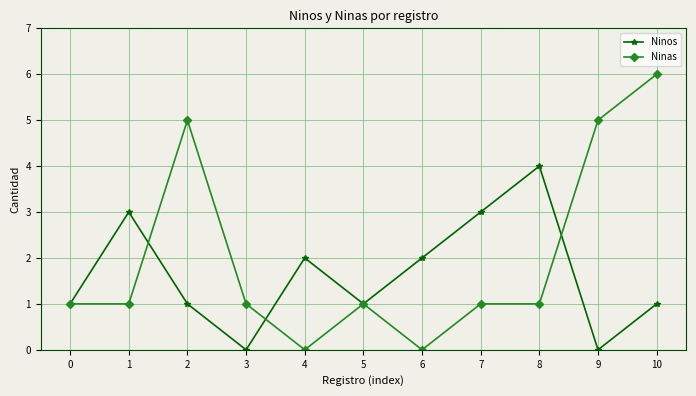

At 10, list the series in order from smallest to largest.

Ninos, Ninas